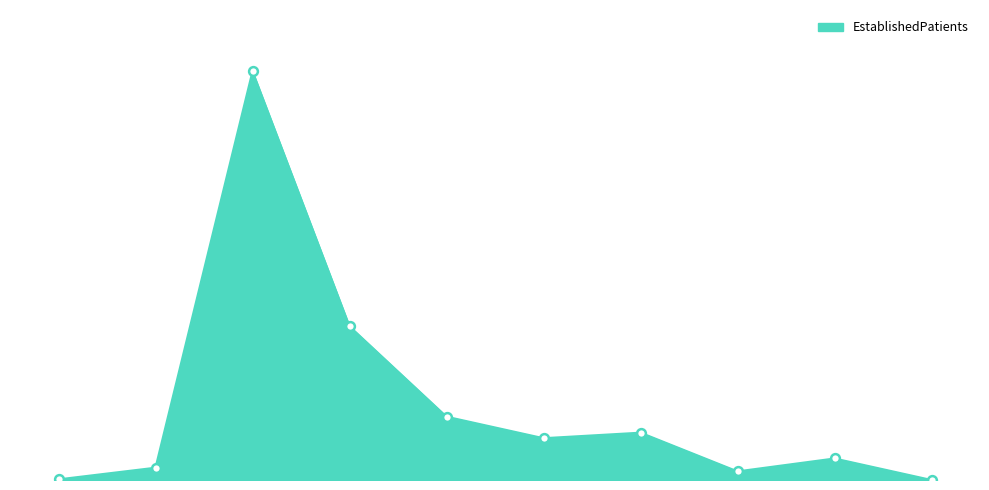

Does the chart have visible grid lines?

No